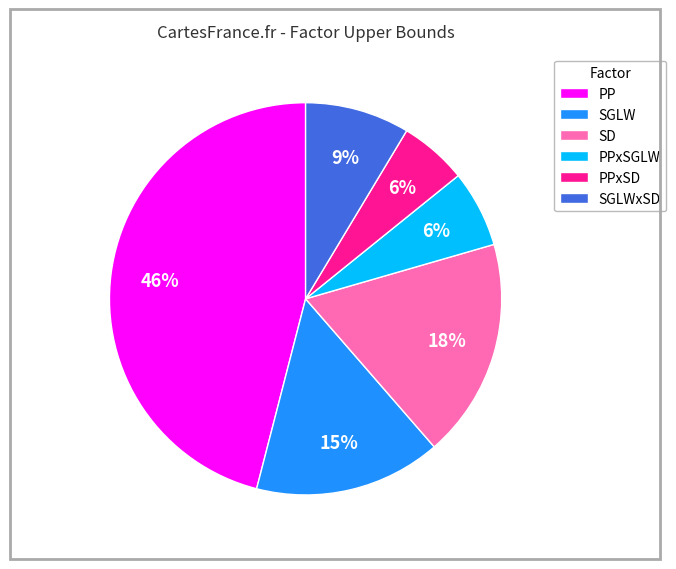

Is it true that PPxSGLW is 14% of the pie?

False